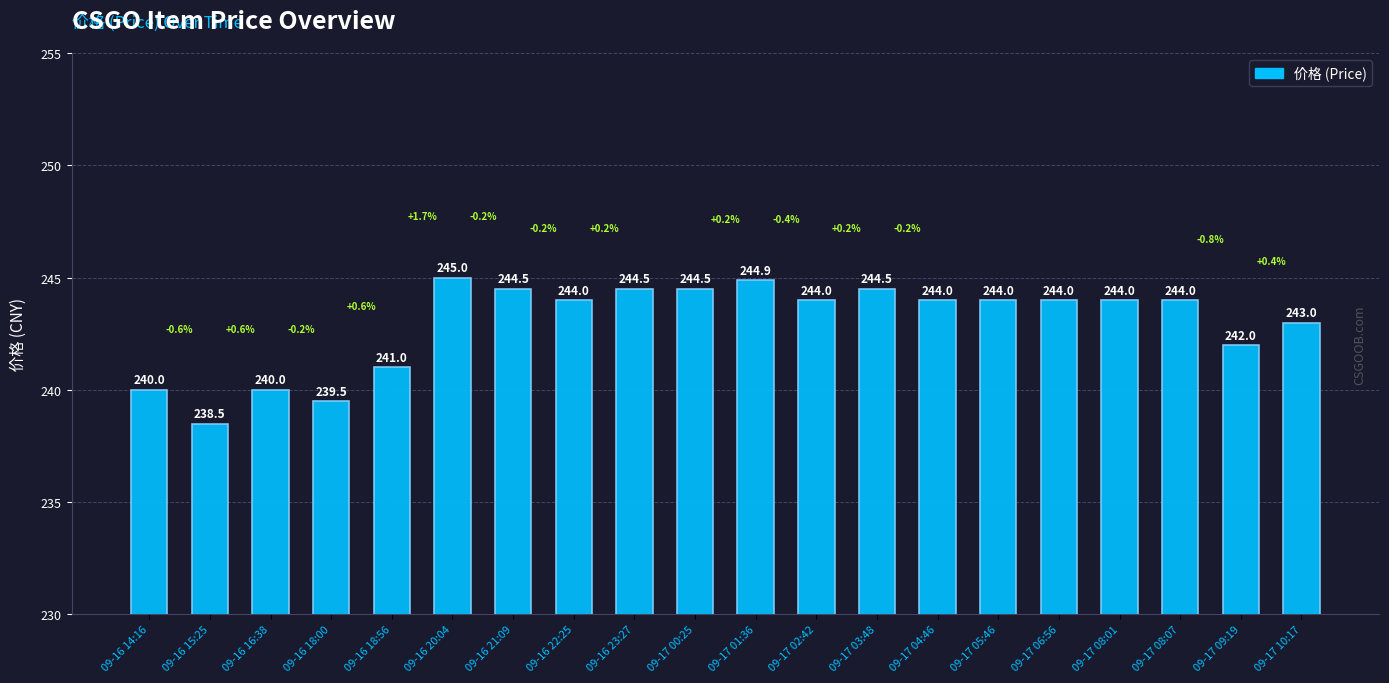

Reading right to left, transcribe all the data shown in this chart.

243.0	242.0	244.0	244.0	244.0	244.0	244.0	244.5	244.0	244.9	244.5	244.5	244.0	244.5	245.0	241.0	239.5	240.0	238.5	240.0